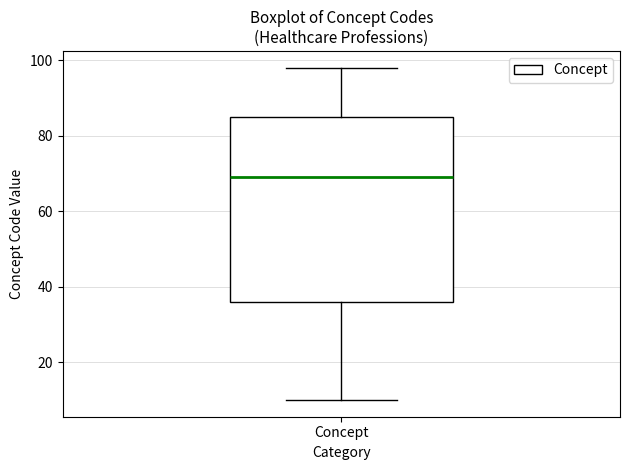

Where does the median line of the box for Concept sit on the y-axis? The values are not printed on the chart, so give them approximately, as read against the axis.

70